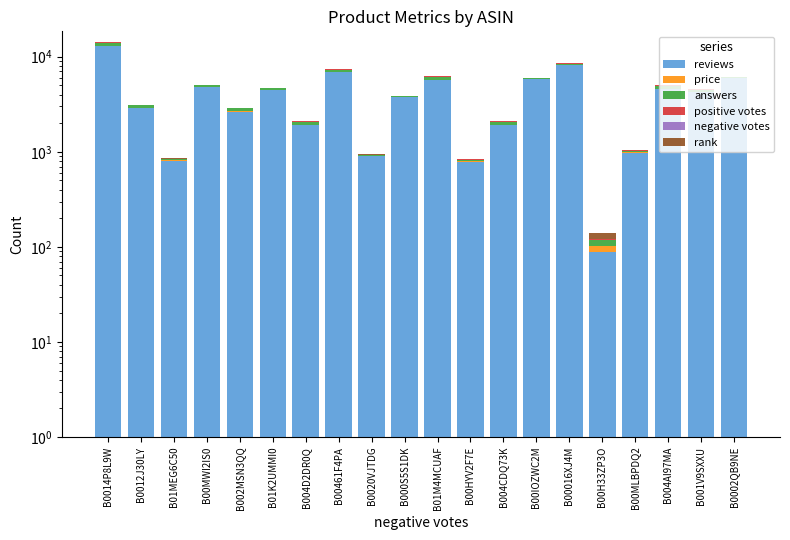

Between B00H33ZP3O and B01M4MCUAF, which is larger?

B01M4MCUAF